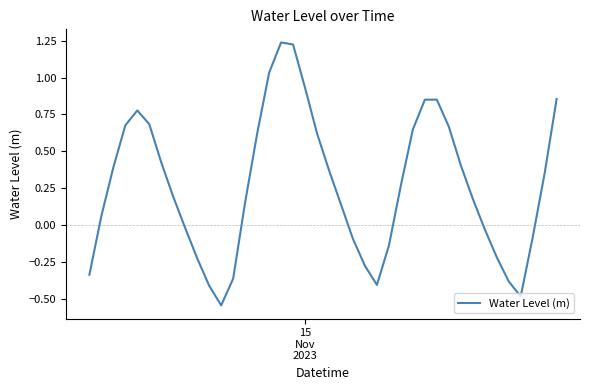

Is this an area chart (filled region under the line)?

No